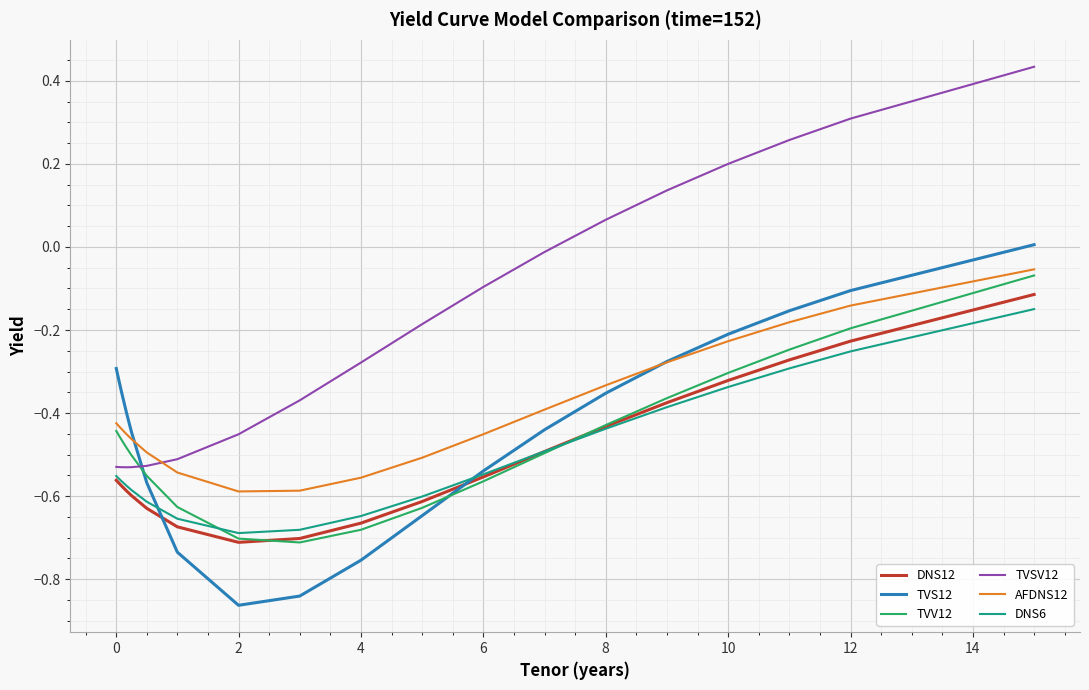

After their last crossing, which series has the higher values: TVV12 or TVSV12?

TVSV12